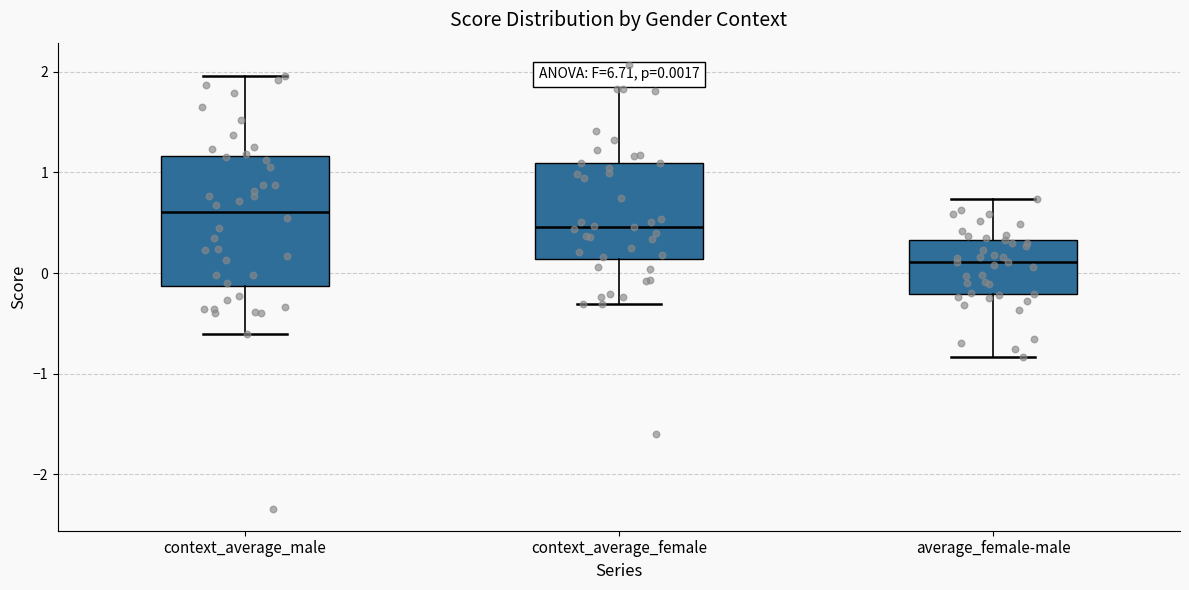

Which box is the tallest, from its lower edge to its upper edge?

context_average_male